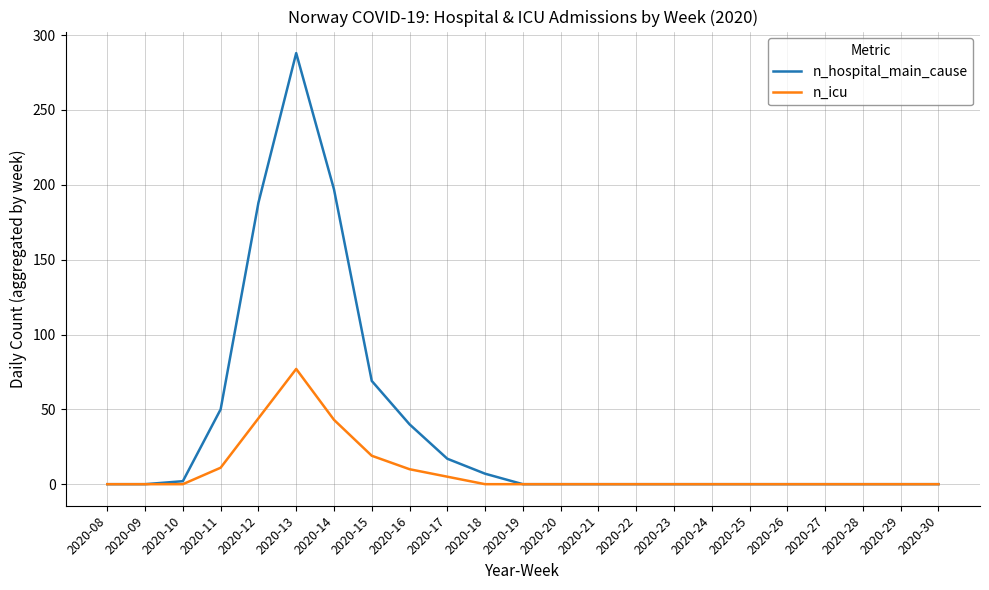

How many lines are shown in the chart?

2